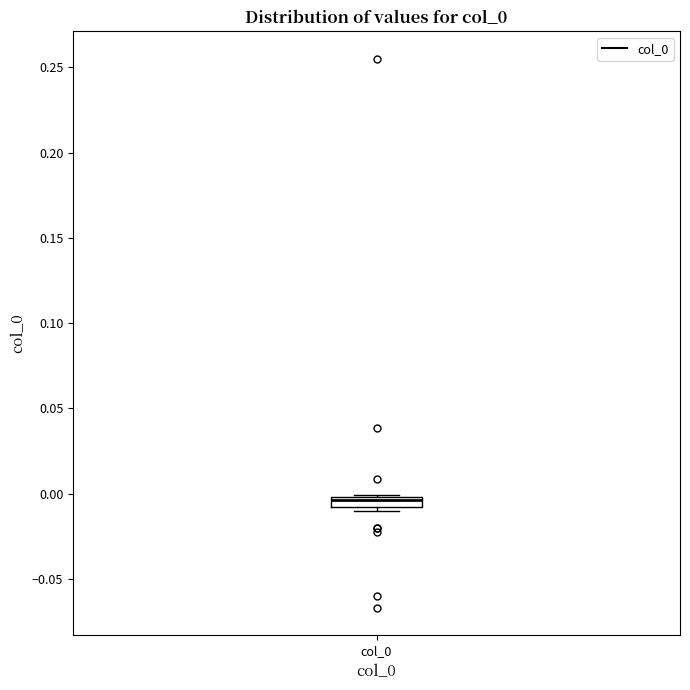

Where is the upper edge of the box for col_0 on the y-axis? The values are not printed on the chart, so give them approximately, as read against the axis.

0.000